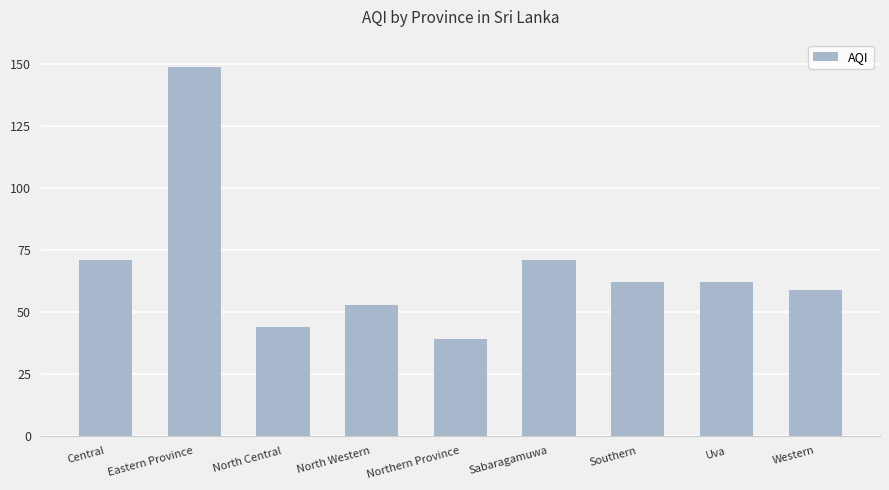

Between Northern Province and Uva, which is larger?

Uva